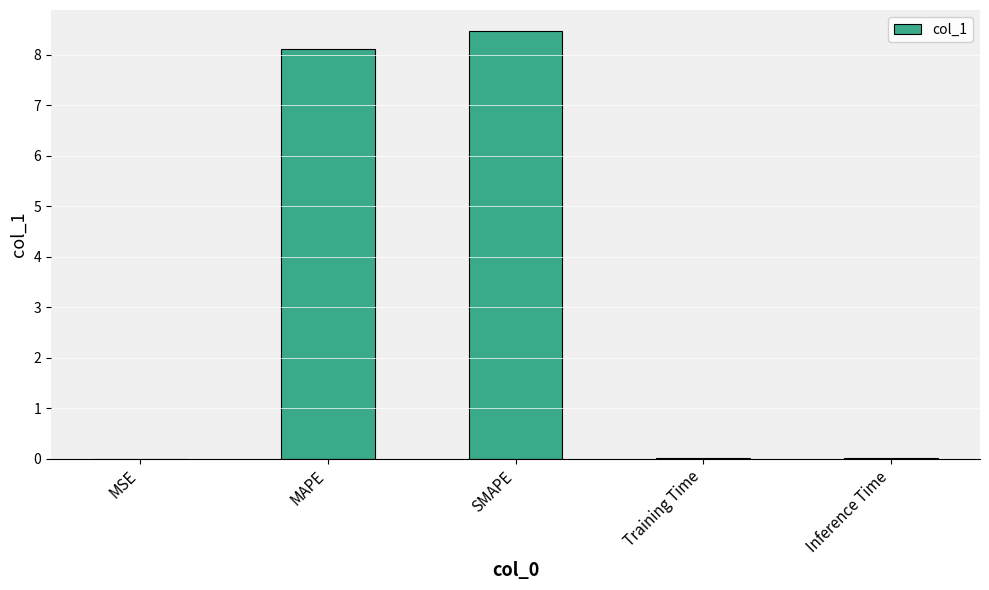

What is the change in value from MAPE to Inference Time?

-8.1